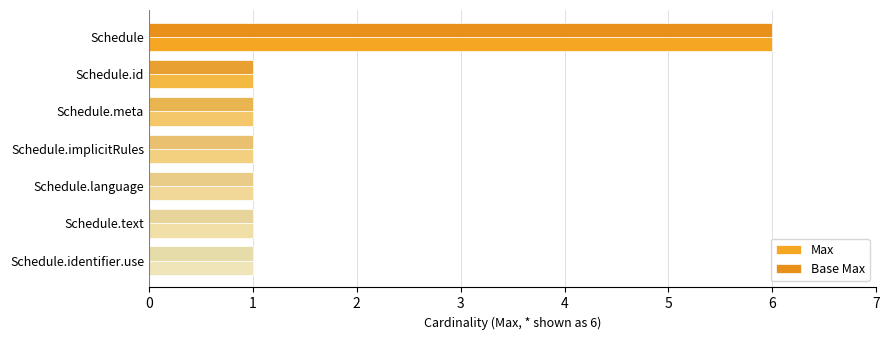

What is the minimum value shown in the chart?

1